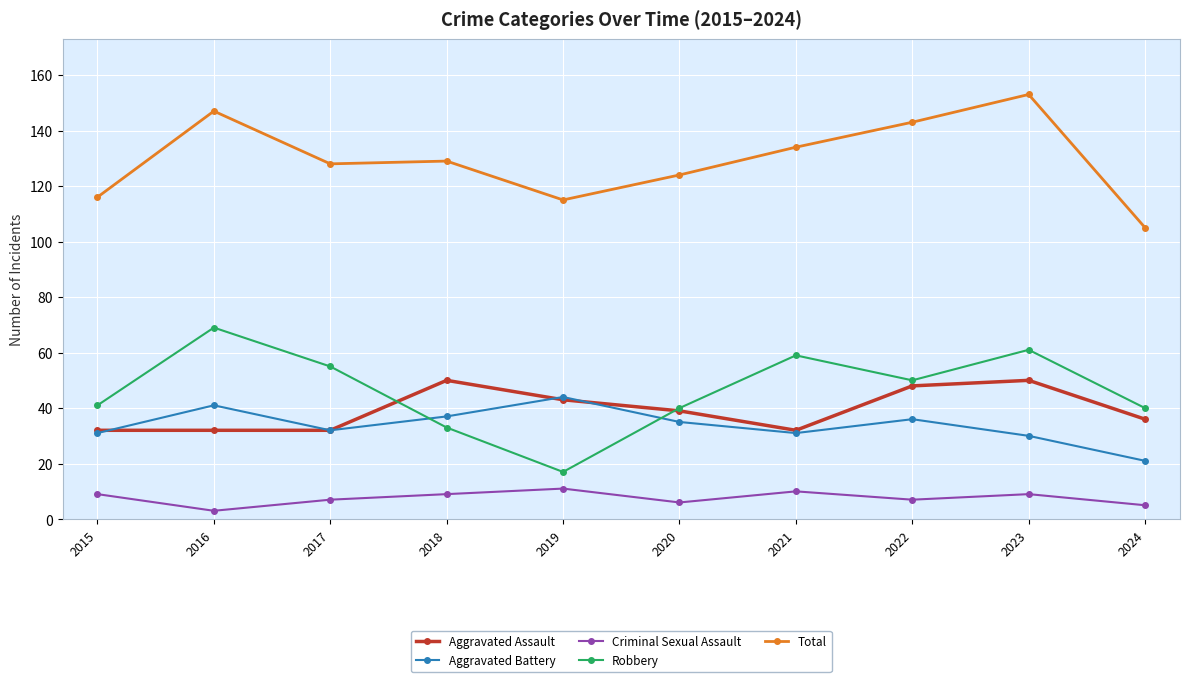

Reading right to left, list all the values displayed in this chart.

Aggravated Assault: 2024=36	2023=50	2022=48	2021=32	2020=39	2019=43	2018=50	2017=32	2016=32	2015=32
Aggravated Battery: 2024=21	2023=30	2022=36	2021=31	2020=35	2019=44	2018=37	2017=32	2016=41	2015=31
Criminal Sexual Assault: 2024=5	2023=9	2022=7	2021=10	2020=6	2019=11	2018=9	2017=7	2016=3	2015=9
Robbery: 2024=40	2023=61	2022=50	2021=59	2020=40	2019=17	2018=33	2017=55	2016=69	2015=41
Total: 2024=105	2023=153	2022=143	2021=134	2020=124	2019=115	2018=129	2017=128	2016=147	2015=116